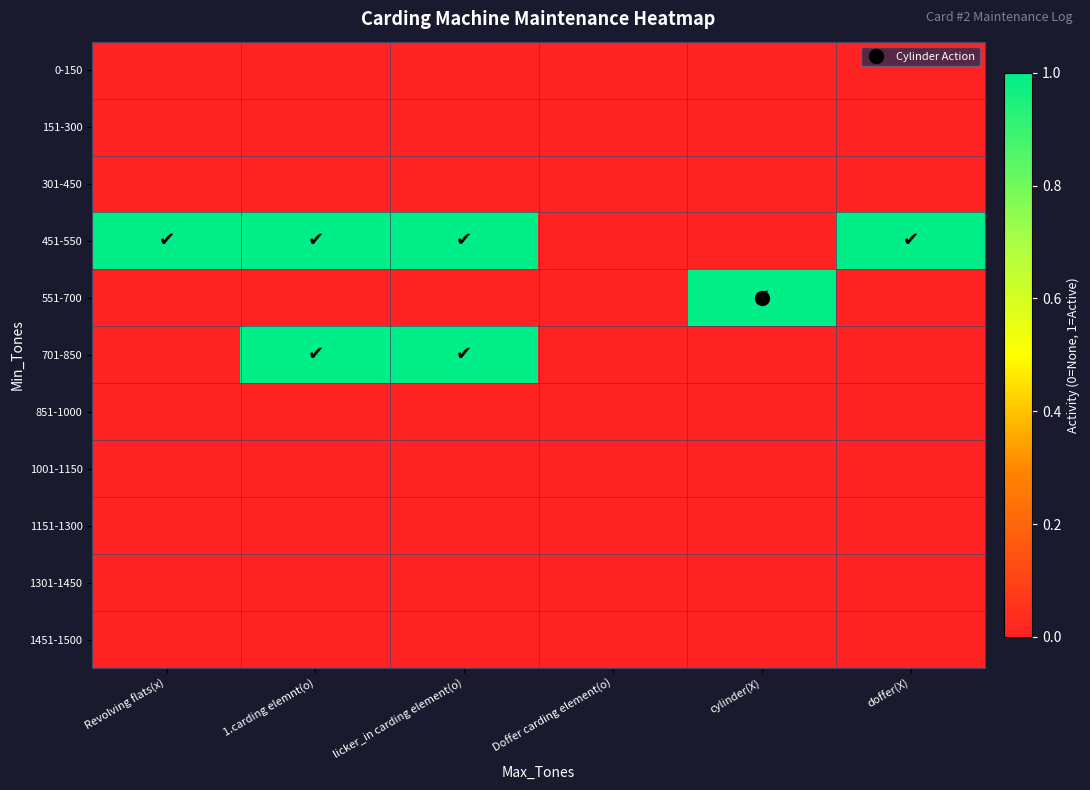

Reading left to right, list all the values displayed in this chart.

0-150: Revolving flats(x)=0	1.carding elemnt(o)=0	licker_in carding element(o)=0	Doffer carding element(o)=0	cylinder(X)=0	doffer(X)=0
151-300: Revolving flats(x)=0	1.carding elemnt(o)=0	licker_in carding element(o)=0	Doffer carding element(o)=0	cylinder(X)=0	doffer(X)=0
301-450: Revolving flats(x)=0	1.carding elemnt(o)=0	licker_in carding element(o)=0	Doffer carding element(o)=0	cylinder(X)=0	doffer(X)=0
451-550: Revolving flats(x)=1	1.carding elemnt(o)=1	licker_in carding element(o)=1	Doffer carding element(o)=0	cylinder(X)=0	doffer(X)=1
551-700: Revolving flats(x)=0	1.carding elemnt(o)=0	licker_in carding element(o)=0	Doffer carding element(o)=0	cylinder(X)=1	doffer(X)=0
701-850: Revolving flats(x)=0	1.carding elemnt(o)=1	licker_in carding element(o)=1	Doffer carding element(o)=0	cylinder(X)=0	doffer(X)=0
851-1000: Revolving flats(x)=0	1.carding elemnt(o)=0	licker_in carding element(o)=0	Doffer carding element(o)=0	cylinder(X)=0	doffer(X)=0
1001-1150: Revolving flats(x)=0	1.carding elemnt(o)=0	licker_in carding element(o)=0	Doffer carding element(o)=0	cylinder(X)=0	doffer(X)=0
1151-1300: Revolving flats(x)=0	1.carding elemnt(o)=0	licker_in carding element(o)=0	Doffer carding element(o)=0	cylinder(X)=0	doffer(X)=0
1301-1450: Revolving flats(x)=0	1.carding elemnt(o)=0	licker_in carding element(o)=0	Doffer carding element(o)=0	cylinder(X)=0	doffer(X)=0
1451-1500: Revolving flats(x)=0	1.carding elemnt(o)=0	licker_in carding element(o)=0	Doffer carding element(o)=0	cylinder(X)=0	doffer(X)=0